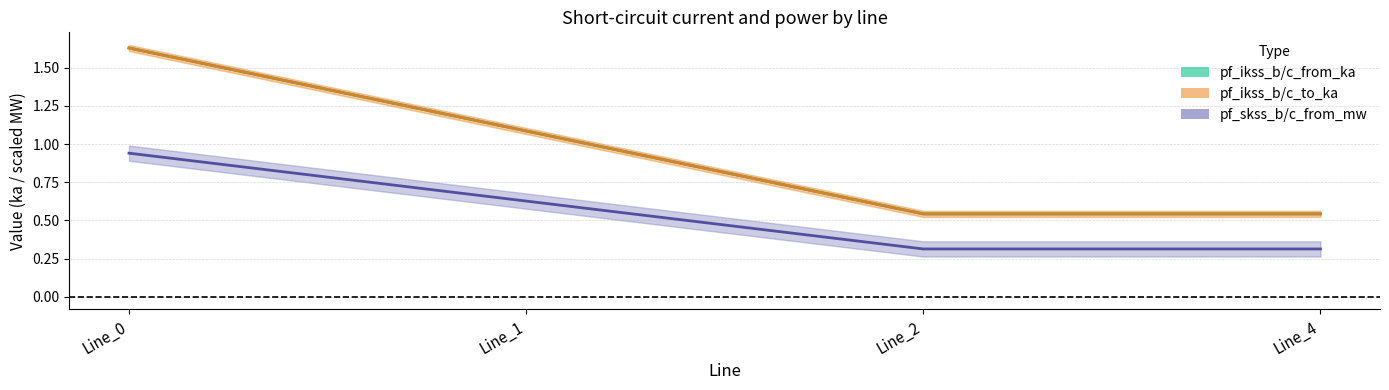

Count the number of categories in the chart.

4